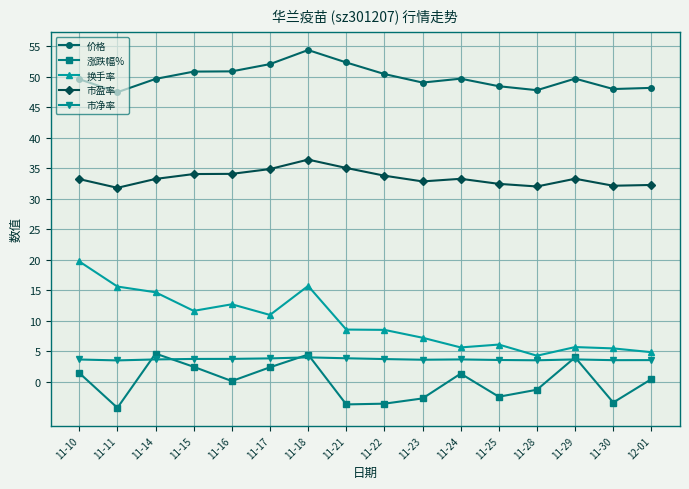

Which category has the highest value in the 价格 series?

11-18